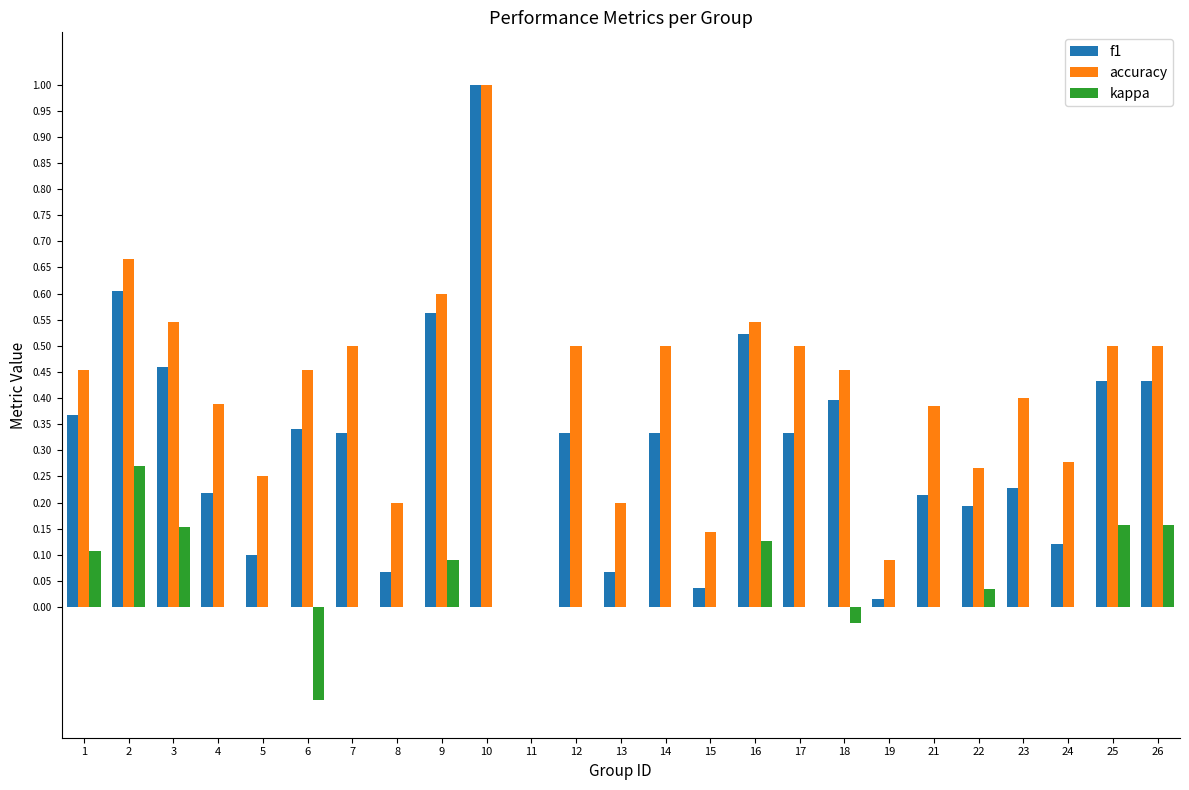

Does the chart contain stacked bars?

No